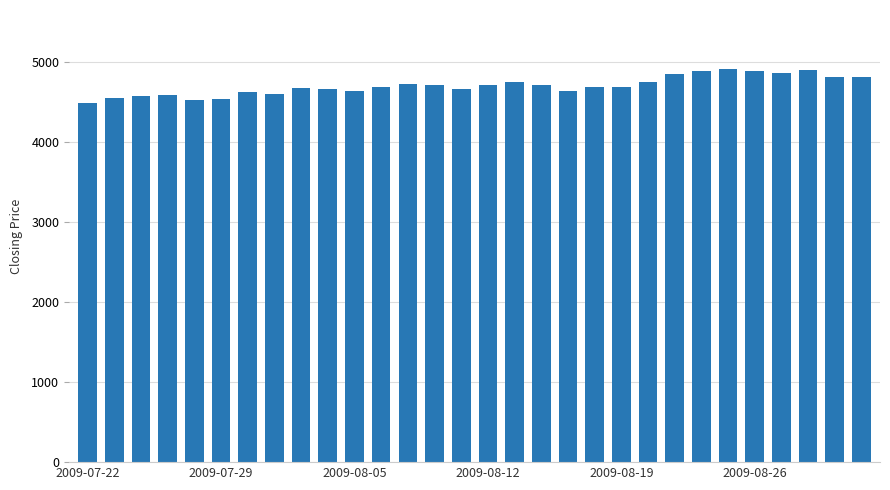

What is the difference between the maximum and minimum values?

423.1